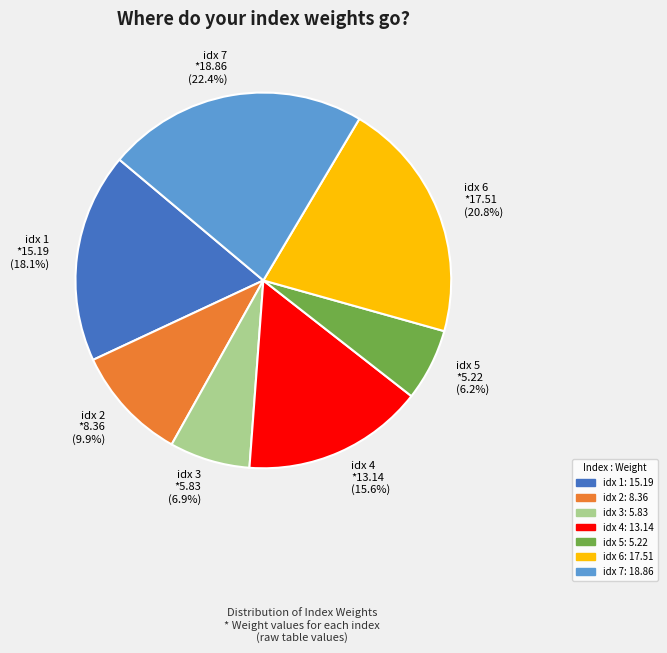

How many segments does this pie chart have?

7